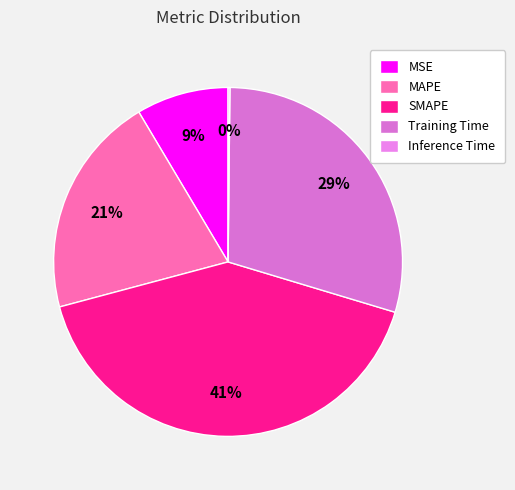

Which category has the biggest portion of the pie?

SMAPE